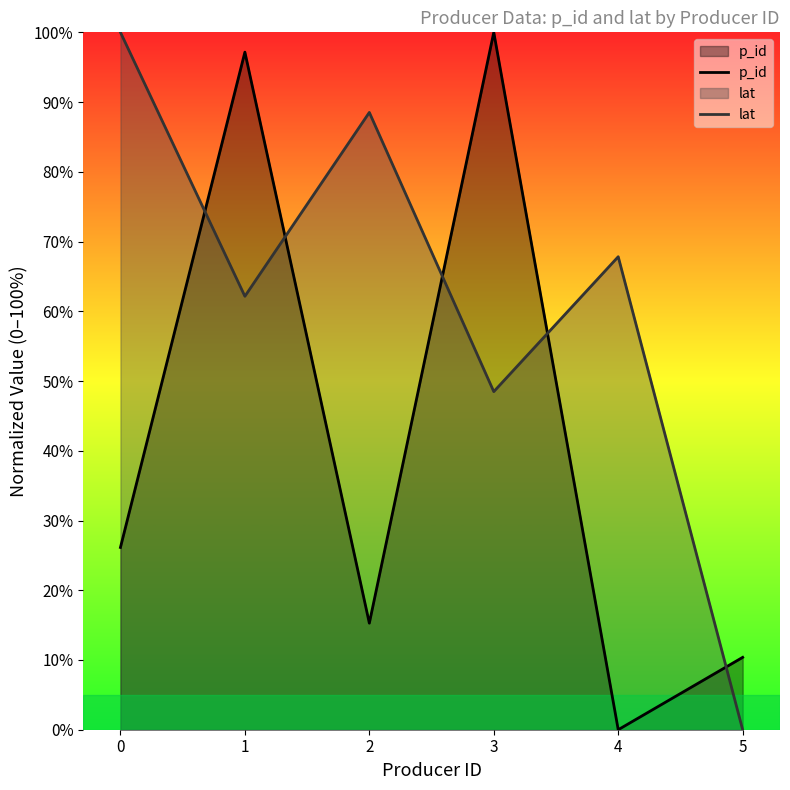

How many values in lat are above zero?

5